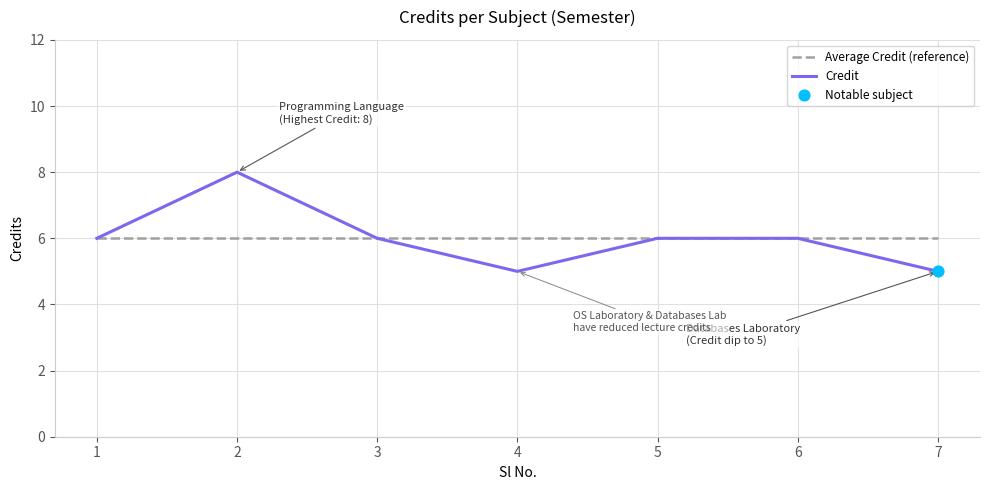

At which category is the sum across all series the highest?

2